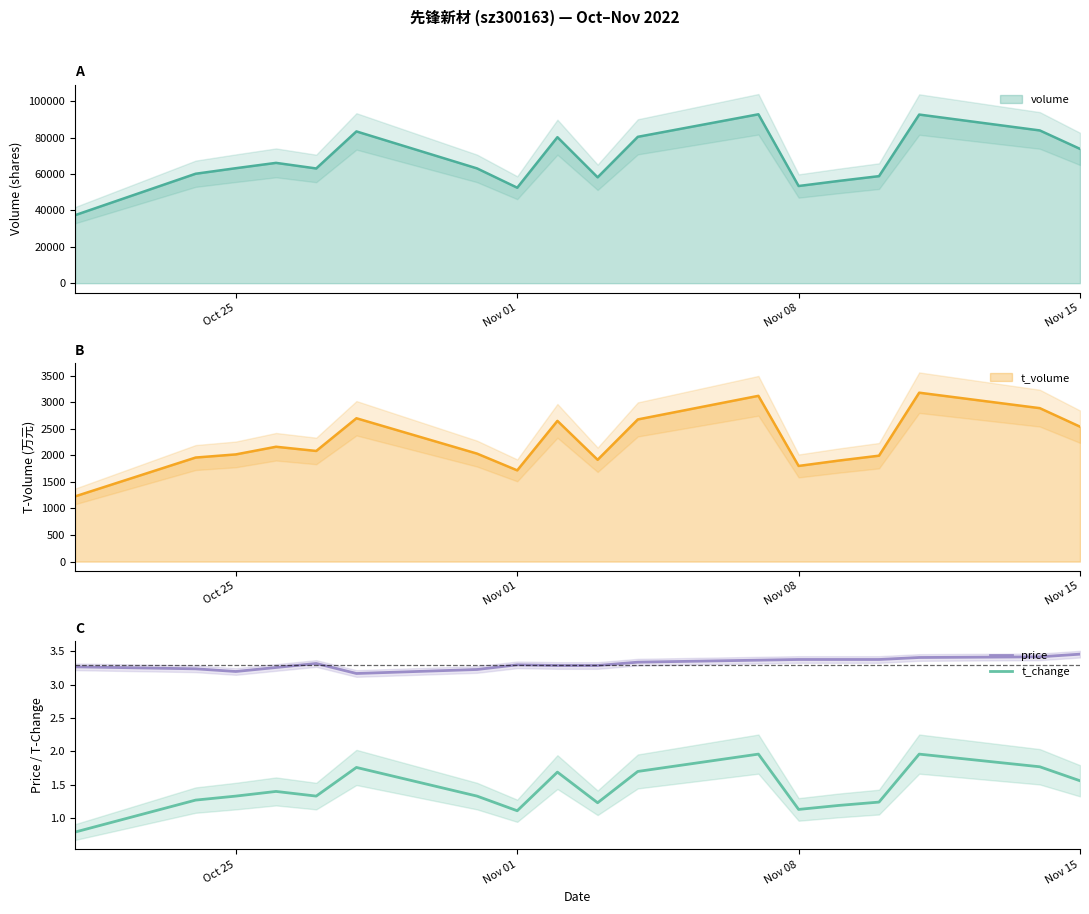

What is the minimum value for t_change?

0.8